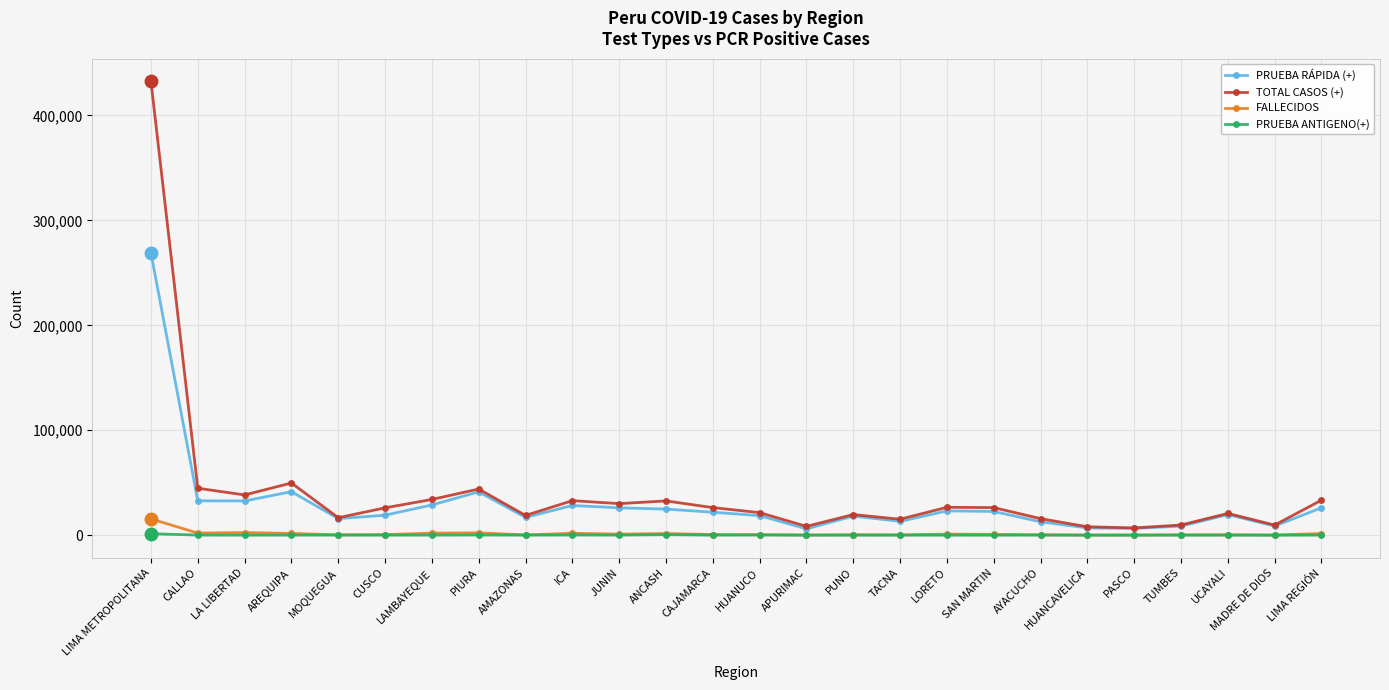

How many series are shown in this chart?

4